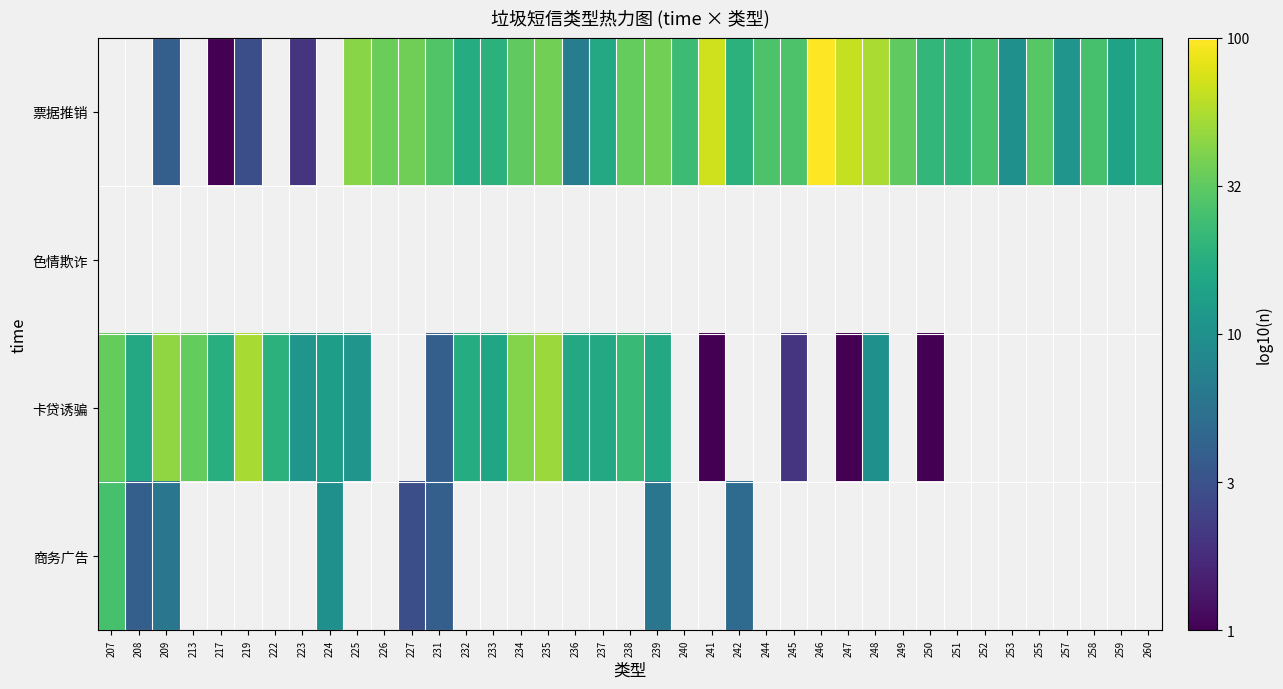

The value of 卡贷诱骗 at 235 is 1.7. True or false?

True